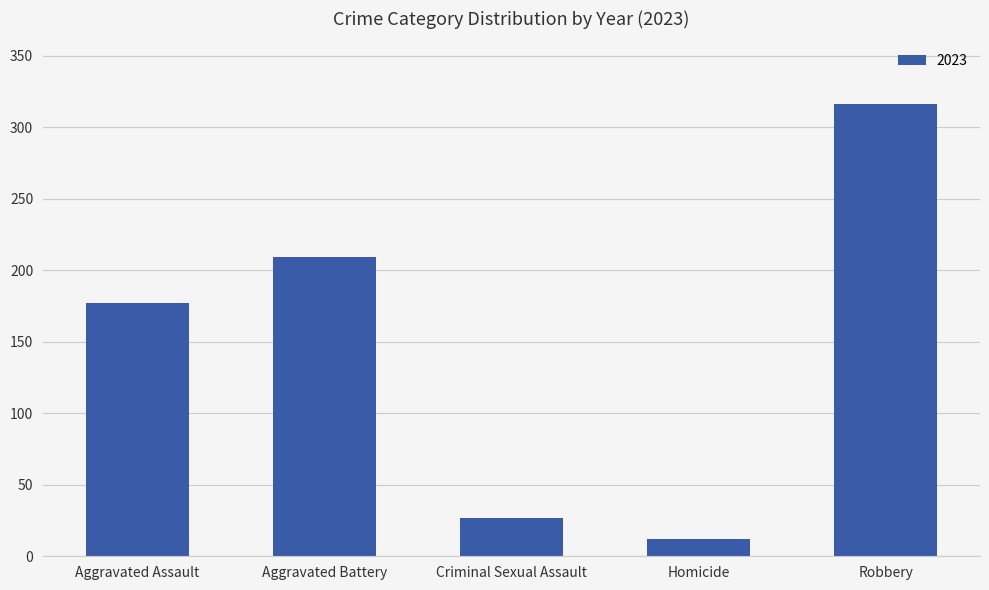

The value at Aggravated Assault is 113. True or false?

False